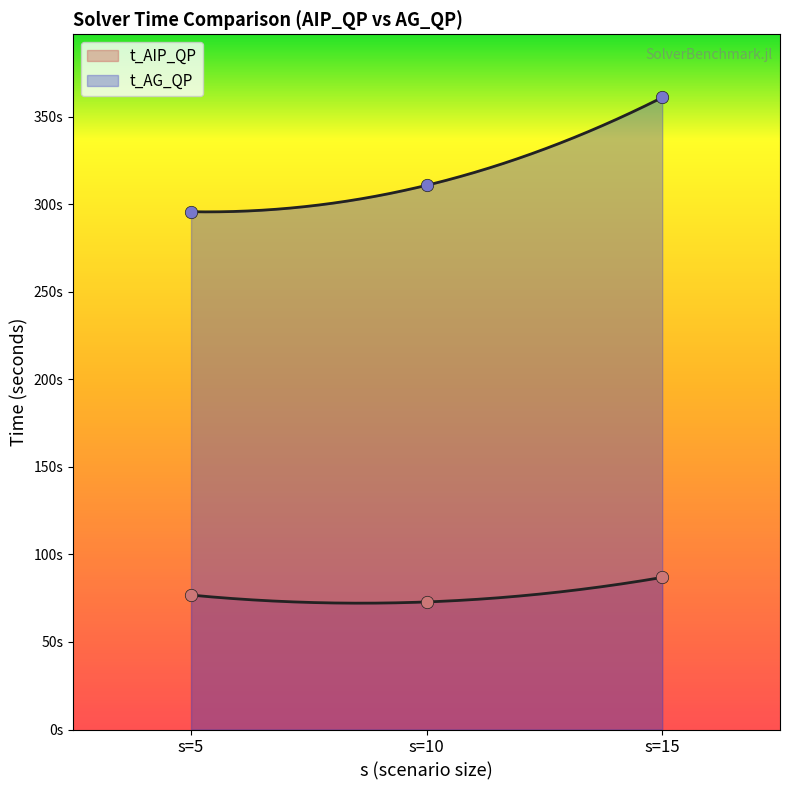

Which series has the largest total across all categories?

t_AG_QP